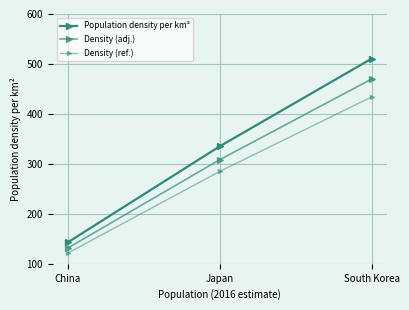

Which series changed the most between China and Japan?

Population density per km²